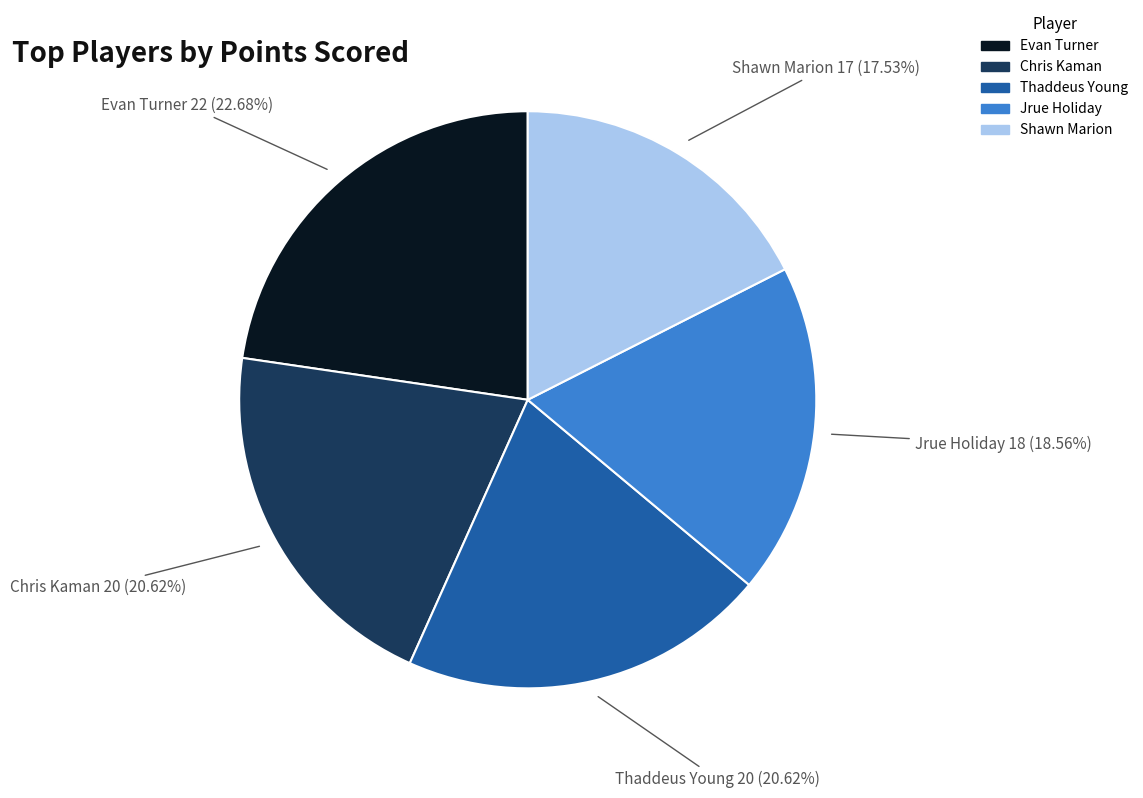

Count the number of slices in the pie.

5